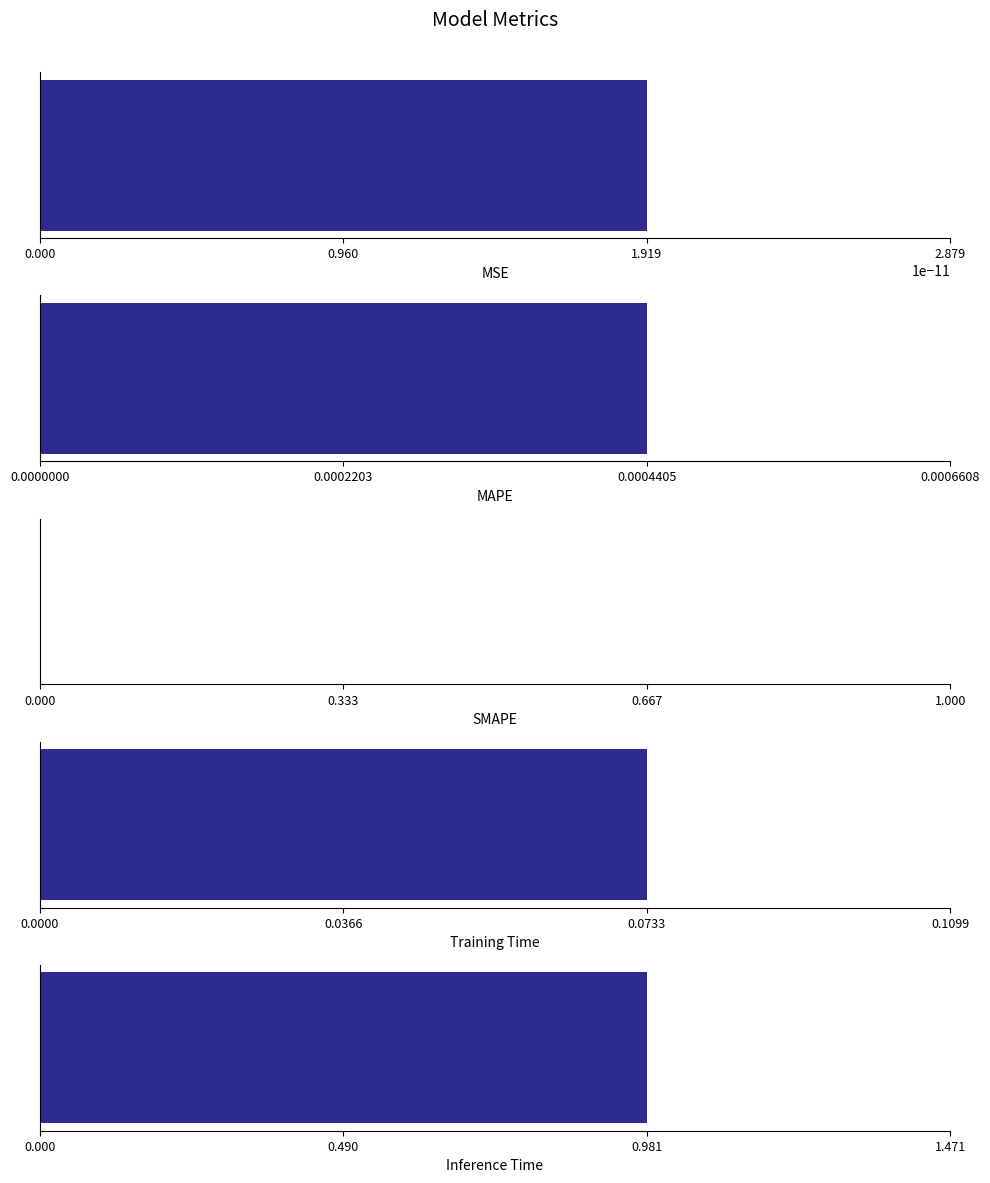

What is the difference between the values at Training Time and Inference Time?

0.9